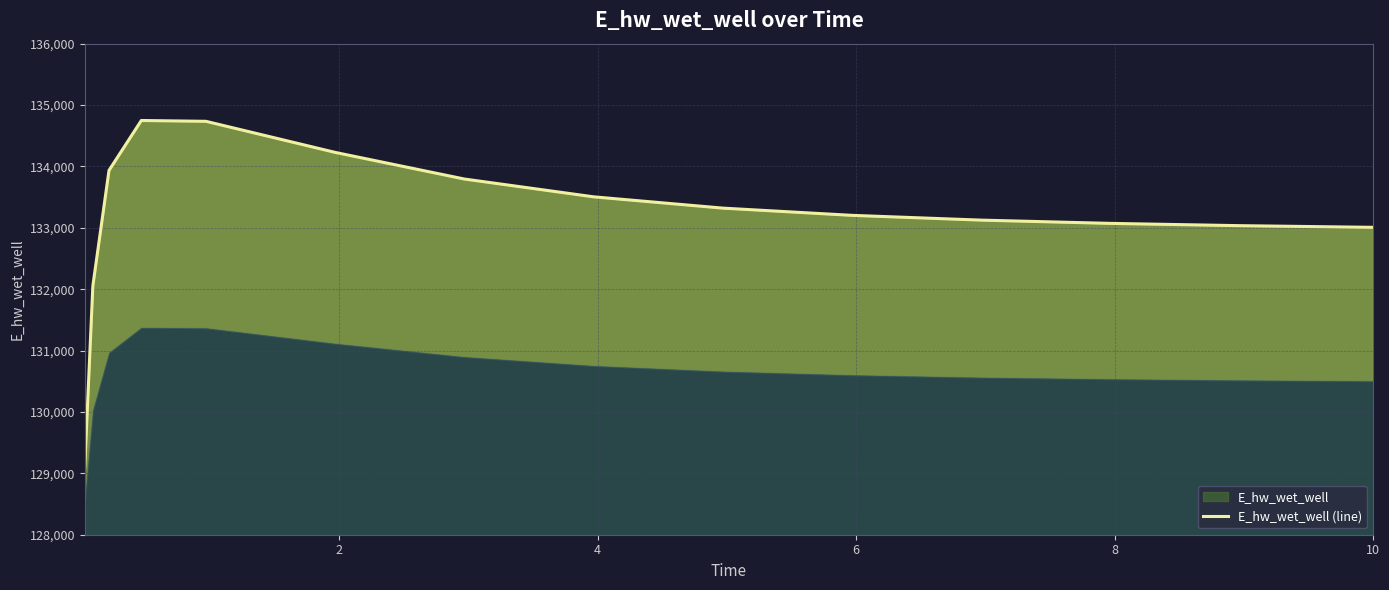

Reading left to right, what are all the values shown in this chart?

129115.1	132054.5	133935.6	134748.4	134734.9	134228.7	133794.8	133504.8	133320.8	133203.0	133125.2	133072.2	133035.0	133008.7	133008.0